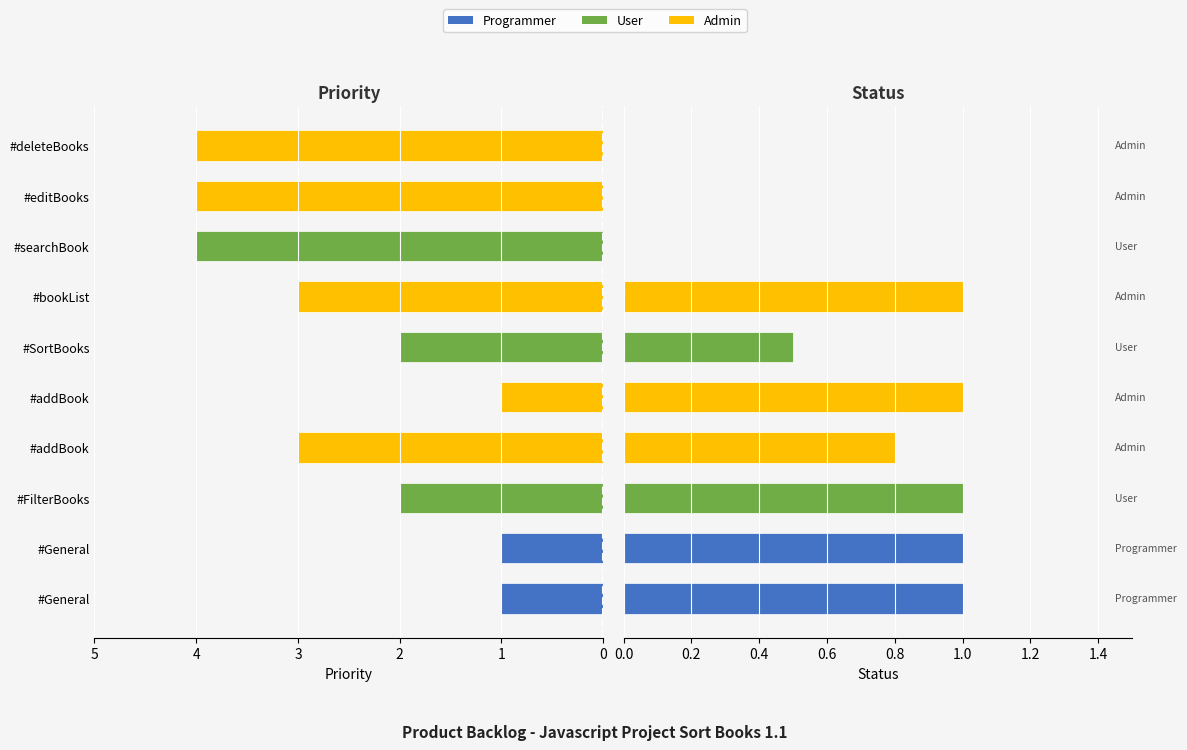

How many bars are there in total?

20